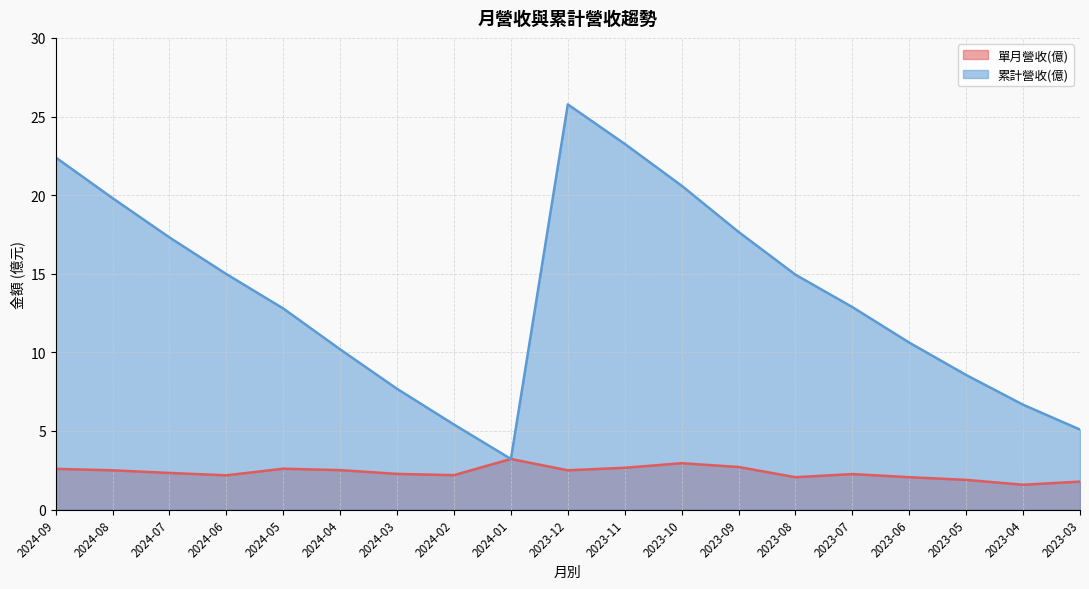

Which series has the largest total across all categories?

累計營收(億)